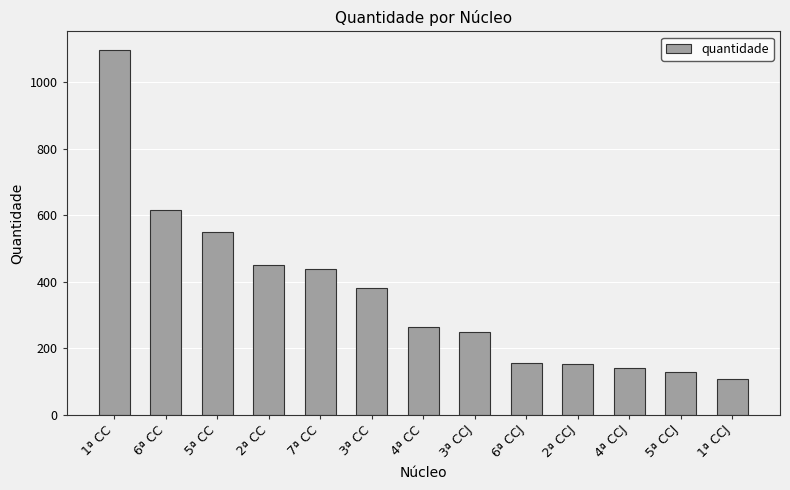

How many values are below 263?

6